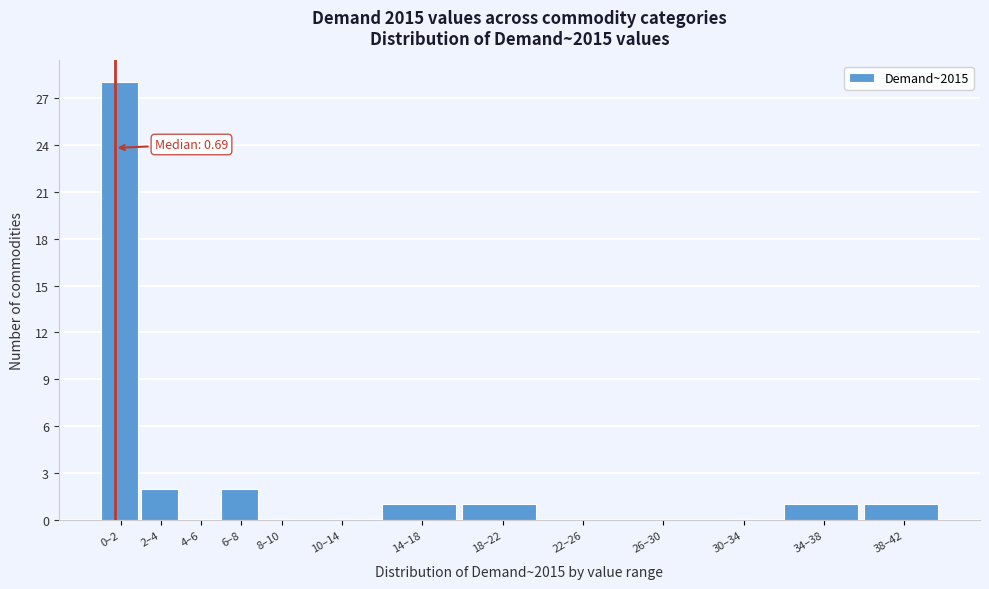

Reading left to right, transcribe all the data shown in this chart.

0–2=28	2–4=2	4–6=0	6–8=2	8–10=0	10–14=0	14–18=1	18–22=1	22–26=0	26–30=0	30–34=0	34–38=1	38–42=1